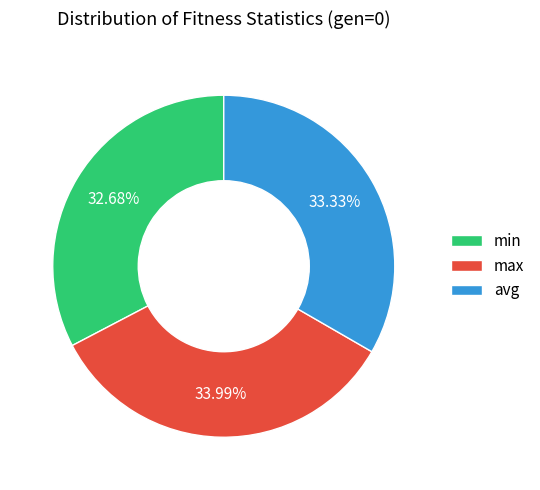

Which category has the biggest portion of the pie?

max